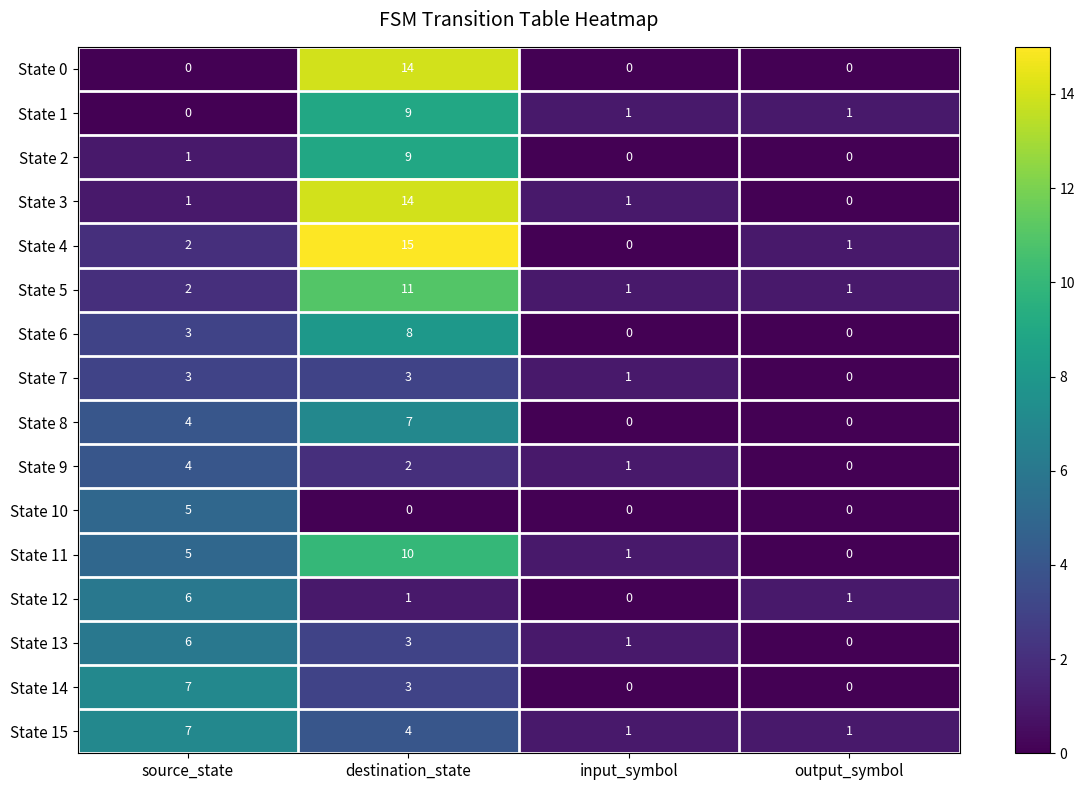

Where is State 2 nearest to the value 4?

source_state